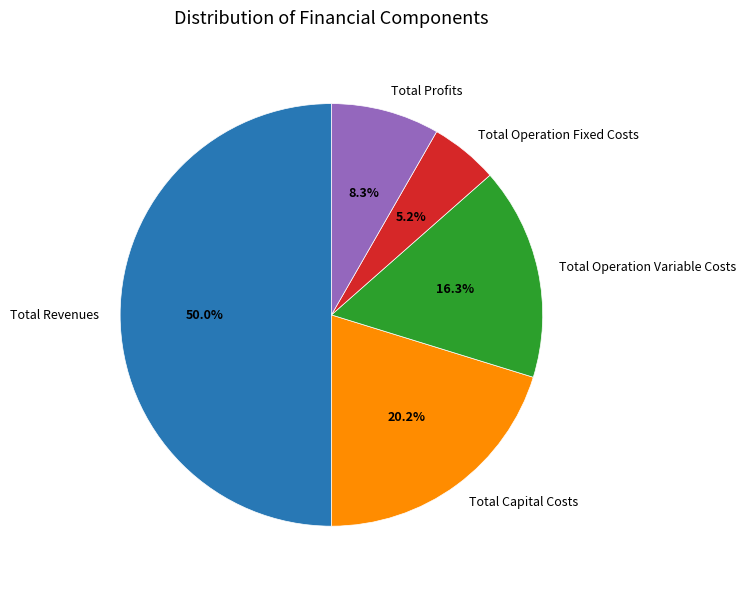

To the nearest percent, what is the difference between the Total Revenues and Total Profits slice percentages?

42%